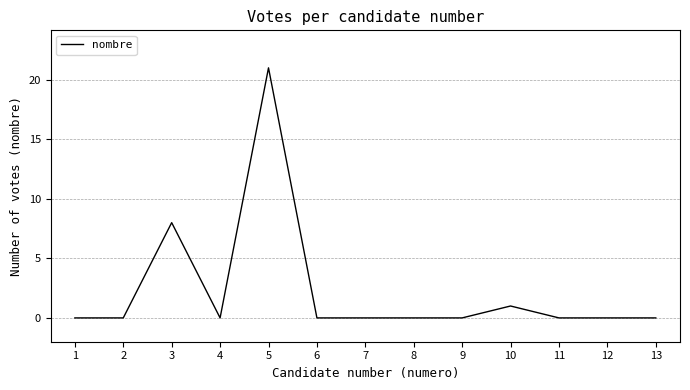

At which label is the value closest to 10?

3